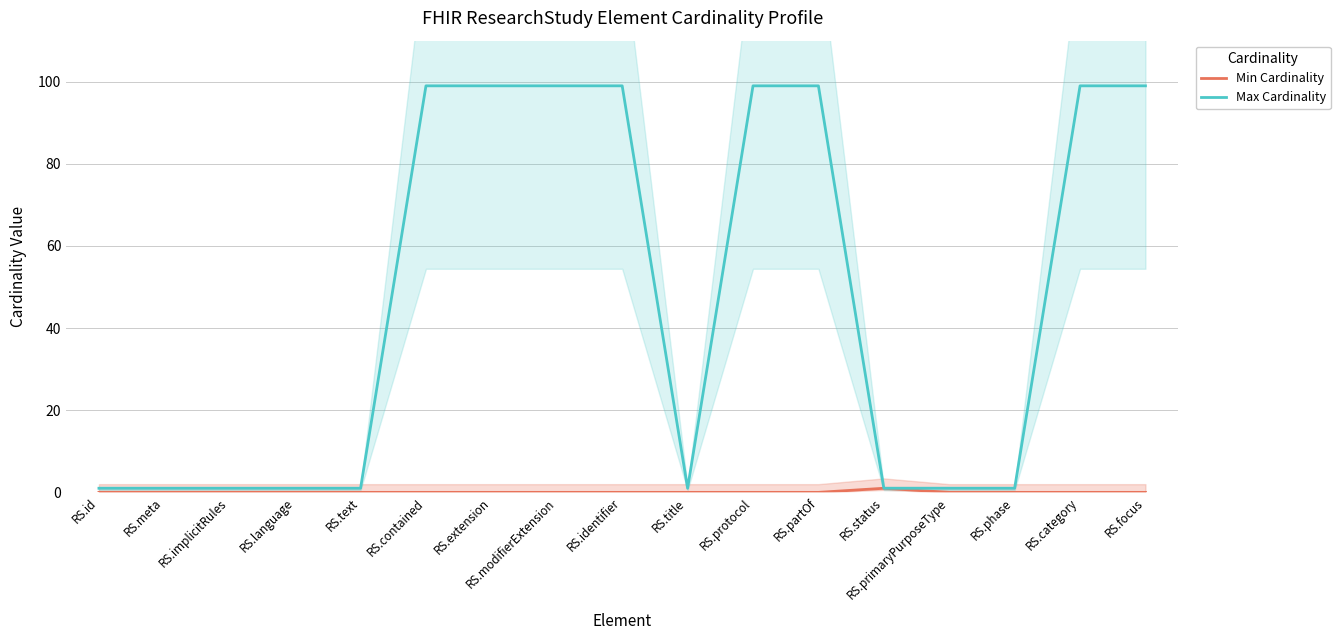

At how many categories does at least one series exceed 90?

8